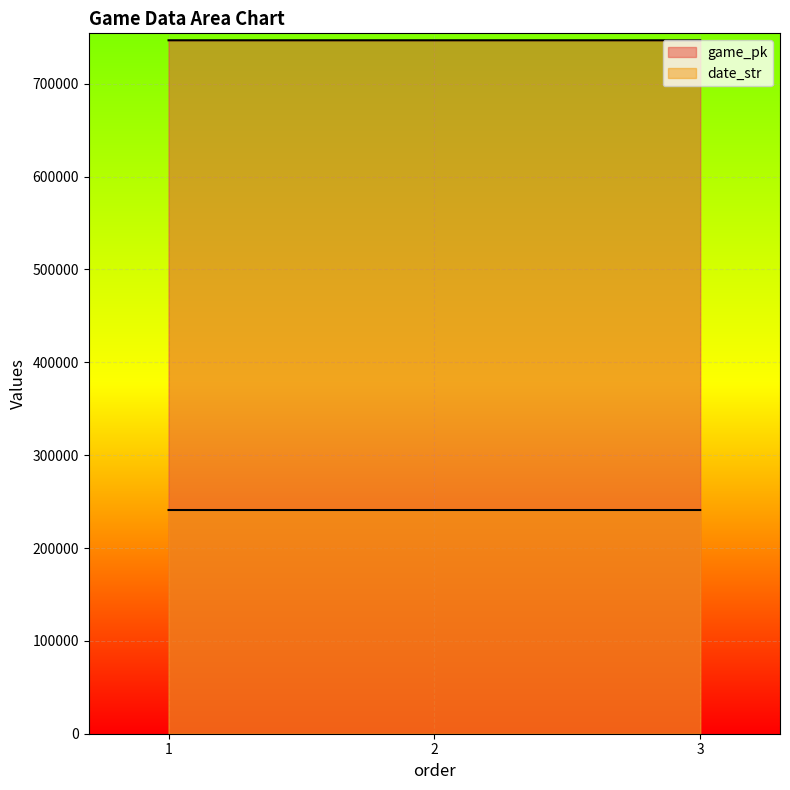

The value of date_str at 1 is 240929. True or false?

True